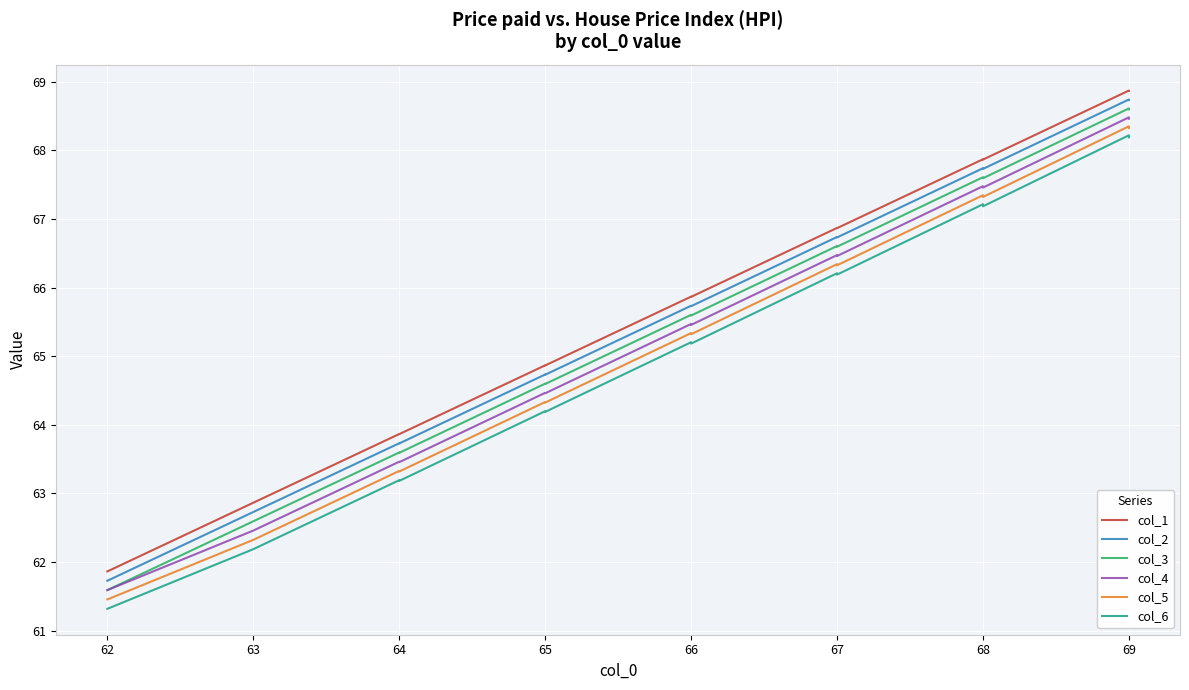

Read the col_2 value at 64.

63.7